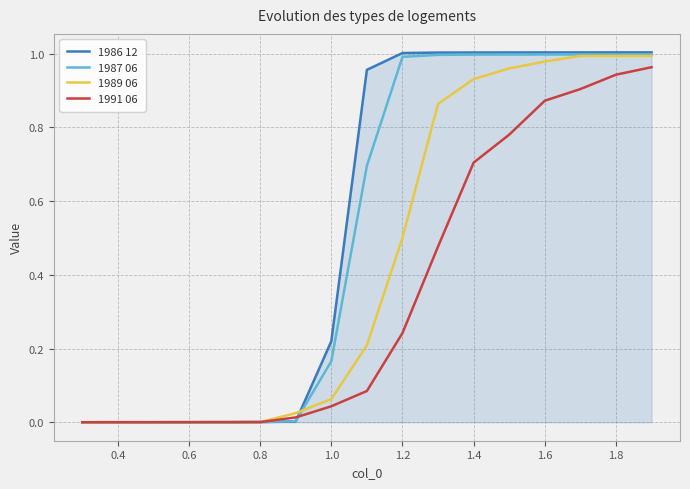

Which series has the largest range (max minus min)?

1986 12